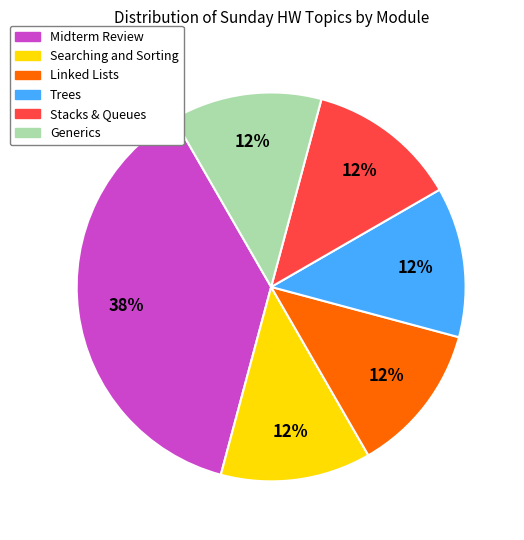

Does Linked Lists account for over 50% of the chart?

No